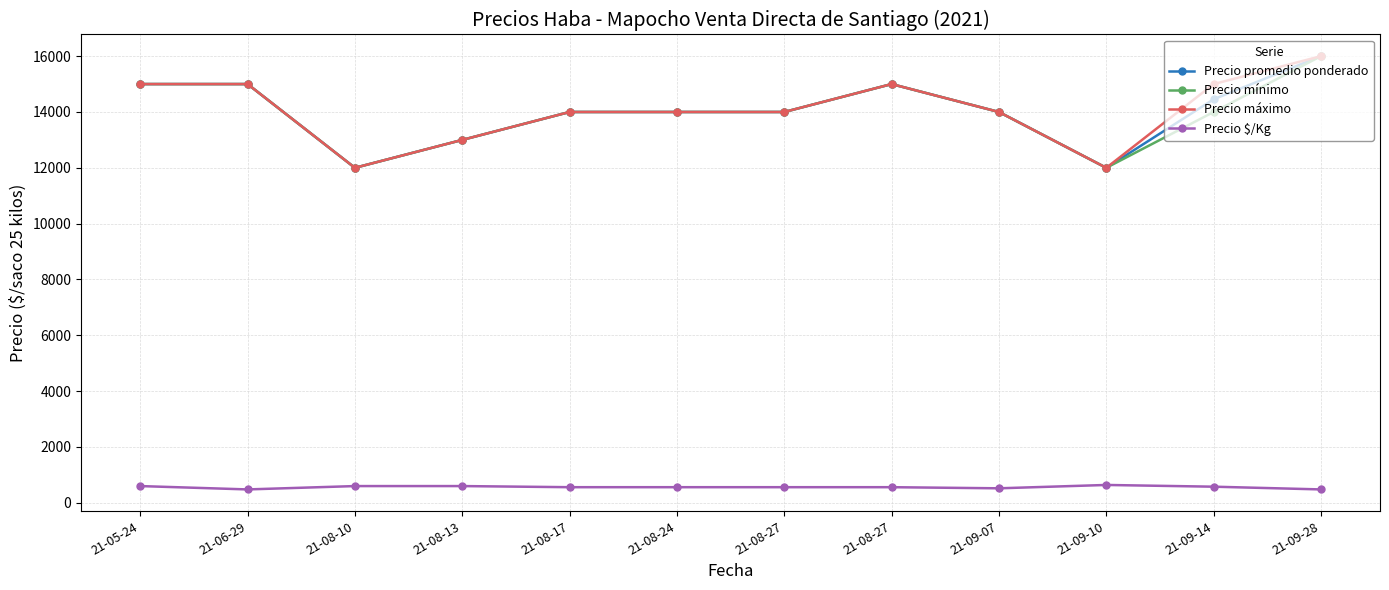

What is the difference between the maximum and minimum values in the Precio promedio ponderado series?

4000